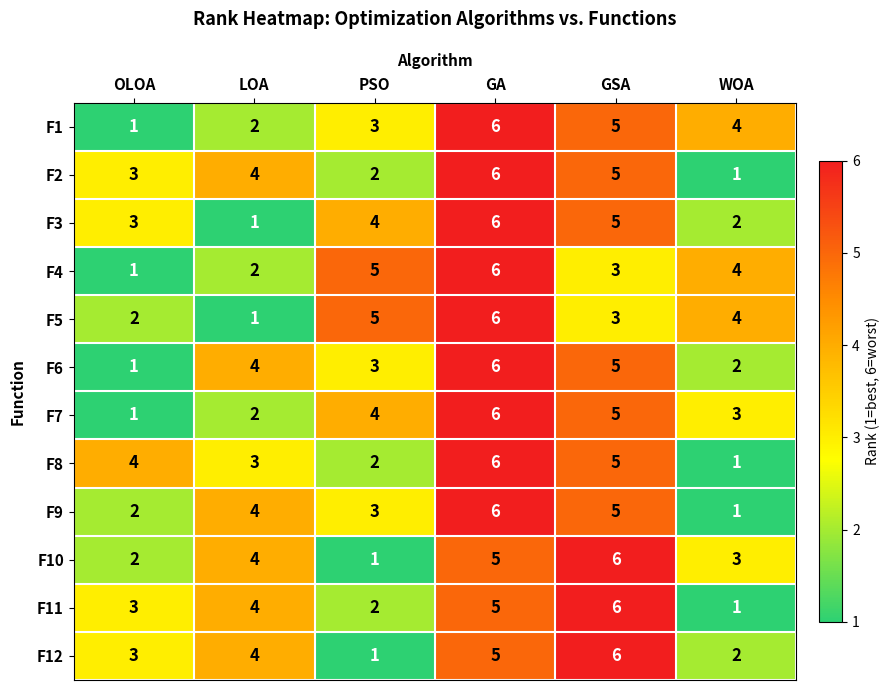

Which series changed the most between OLOA and PSO?

F4